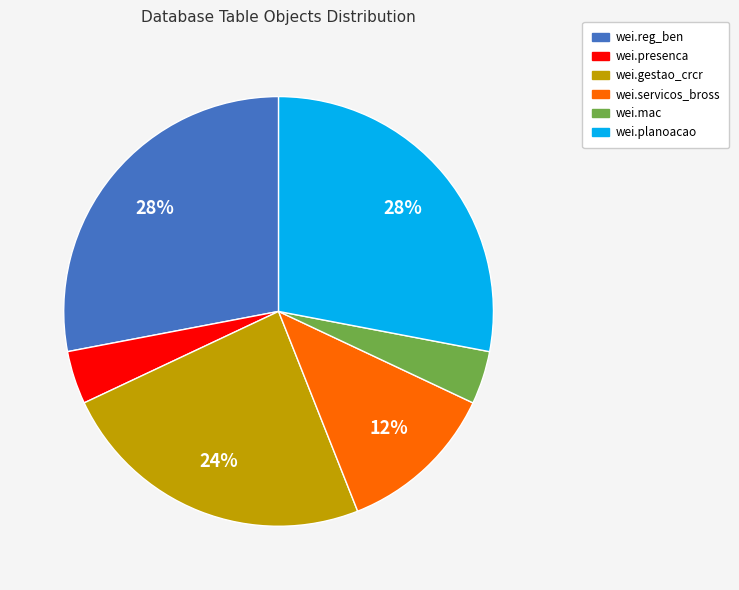

To the nearest percent, what percentage of the pie is wei.gestao_crcr?

24%